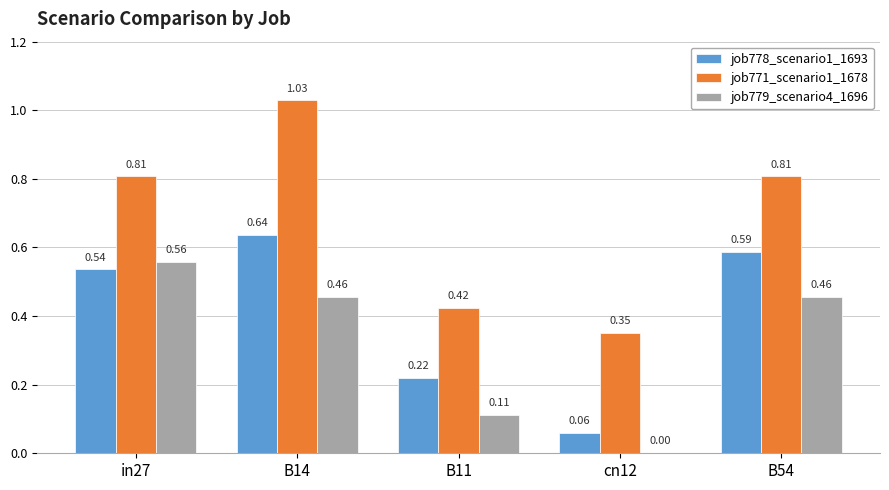

Count the number of categories in the chart.

5